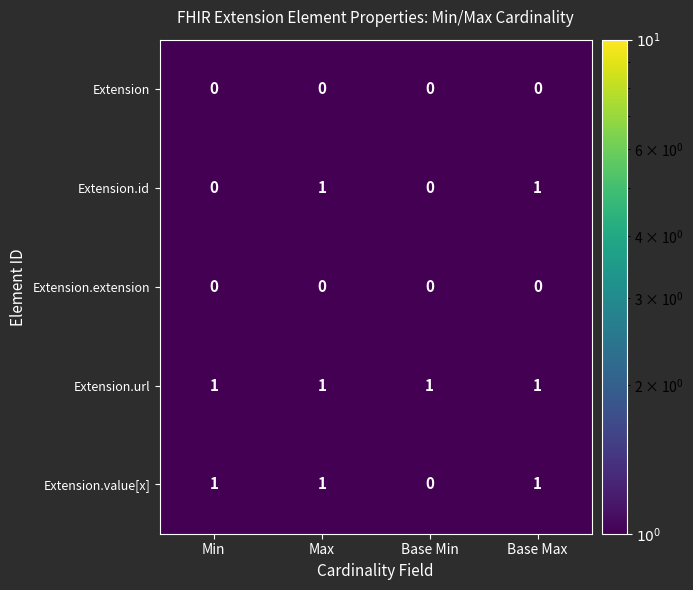

At how many categories does at least one series exceed 0?

4